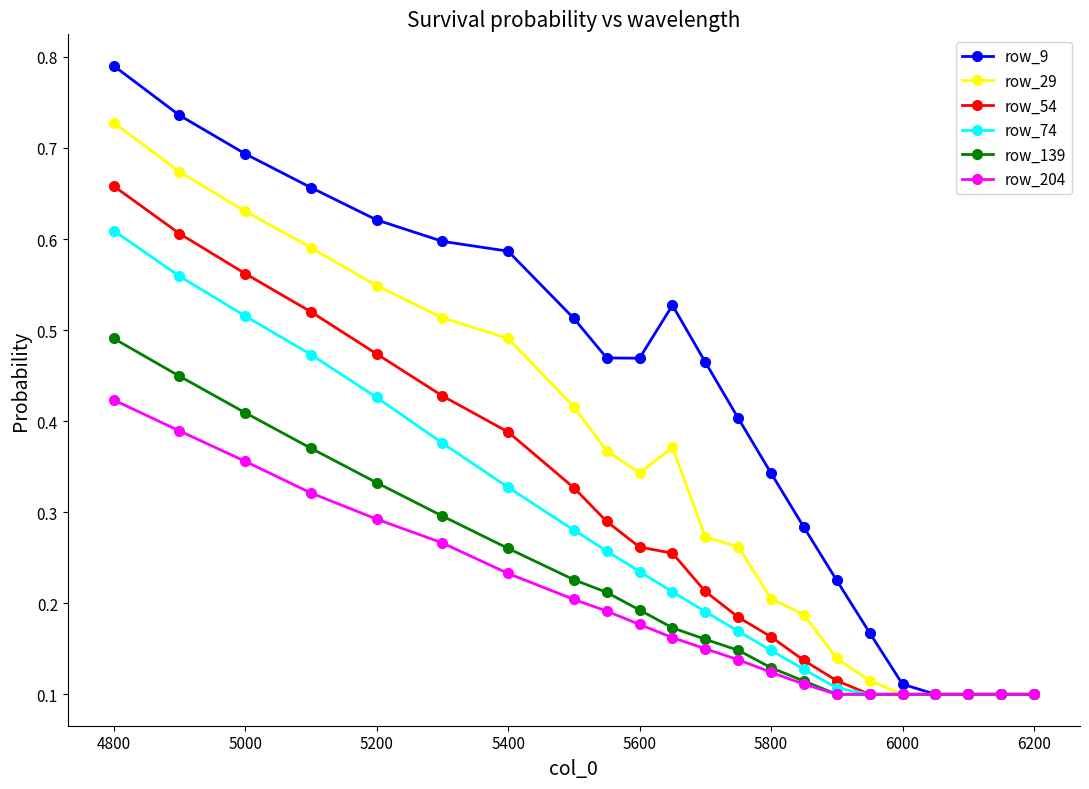

At how many categories does at least one series exceed 0?

22